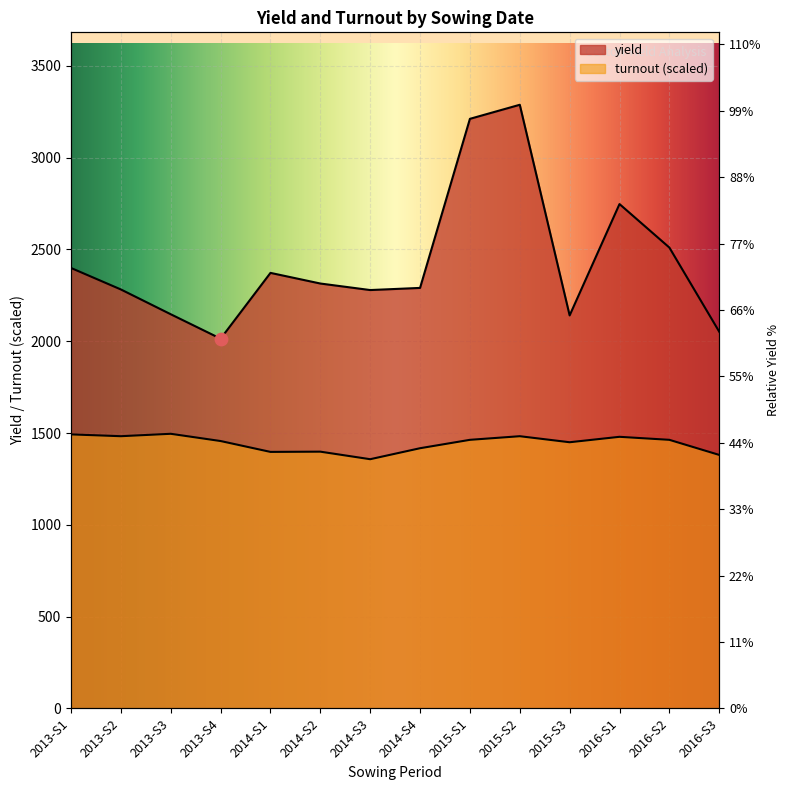

Is the value of yield at 2016-S2 greater than the value of turnout at 2014-S3?

Yes